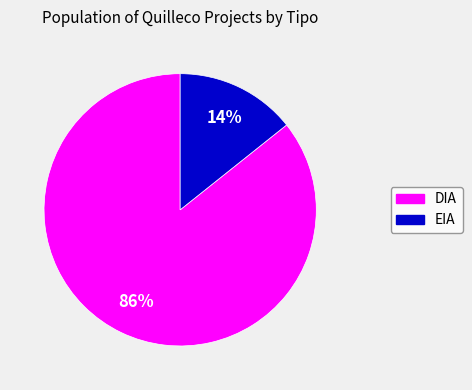

Is the sum of DIA and EIA greater than half?

Yes